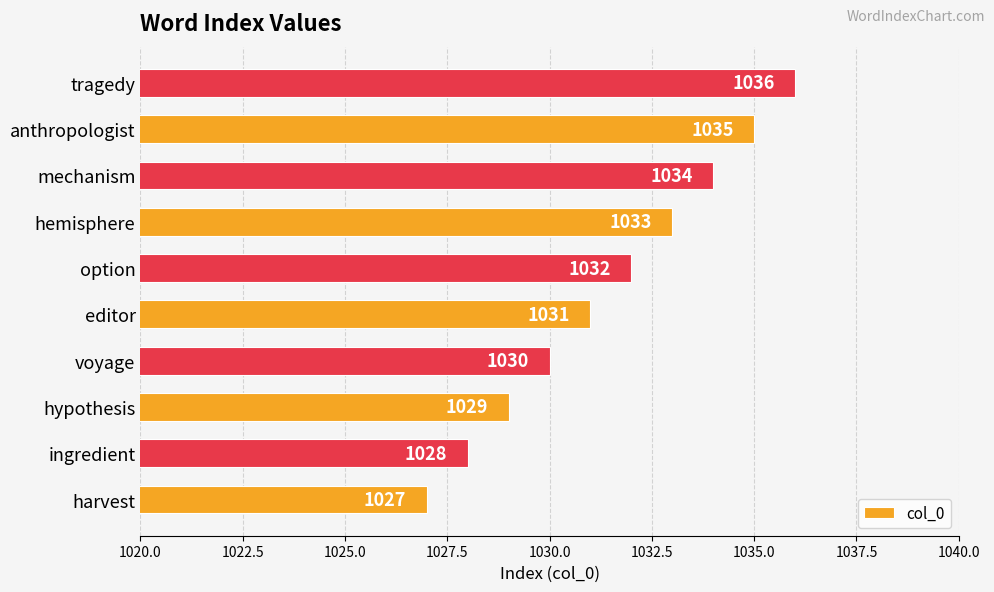

Which has a higher value, tragedy or ingredient?

tragedy